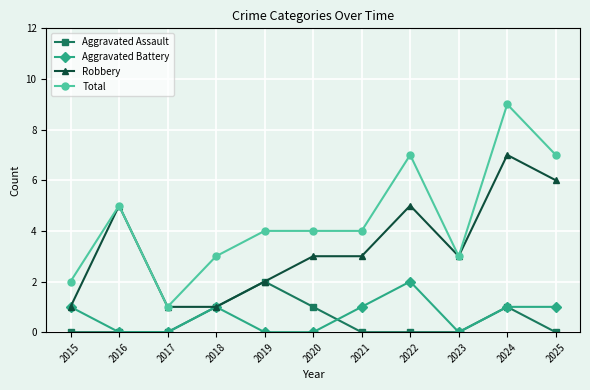

What are all the series names shown in the legend?

Aggravated Assault, Aggravated Battery, Robbery, Total